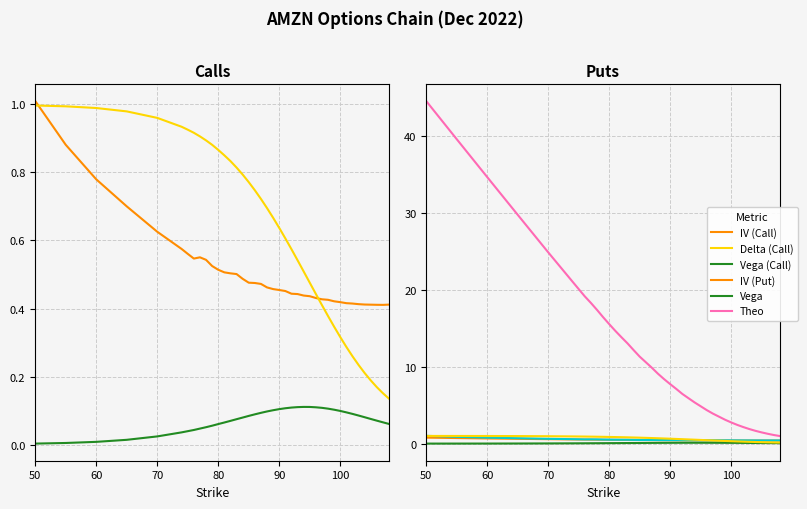

True or false: IV (Call) and Vega intersect in this chart.

False